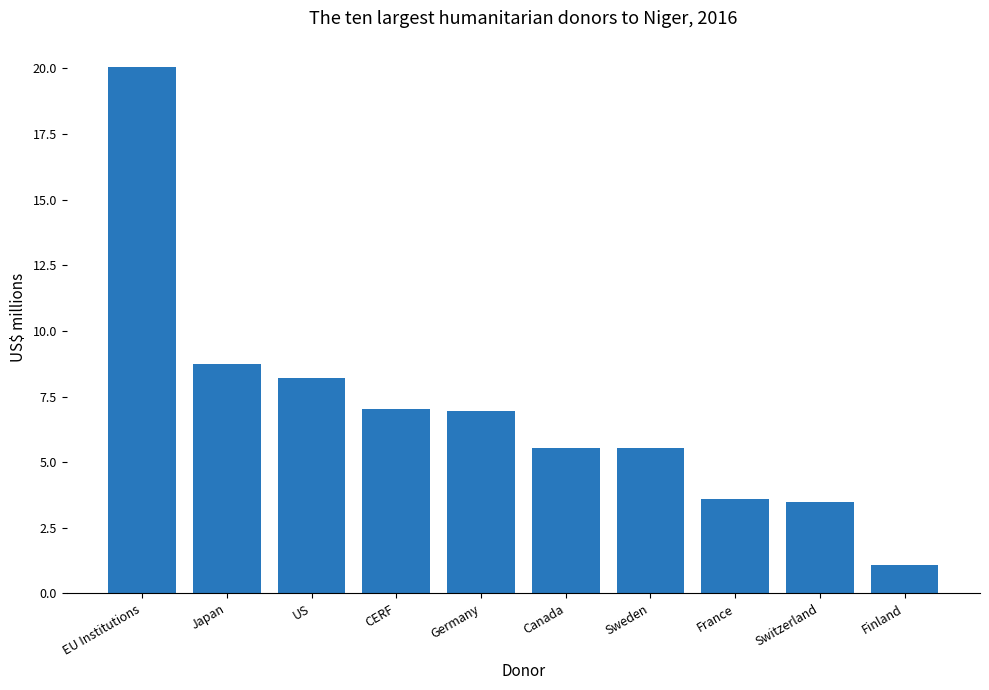

What is the change in value from US to Finland?

-7.1